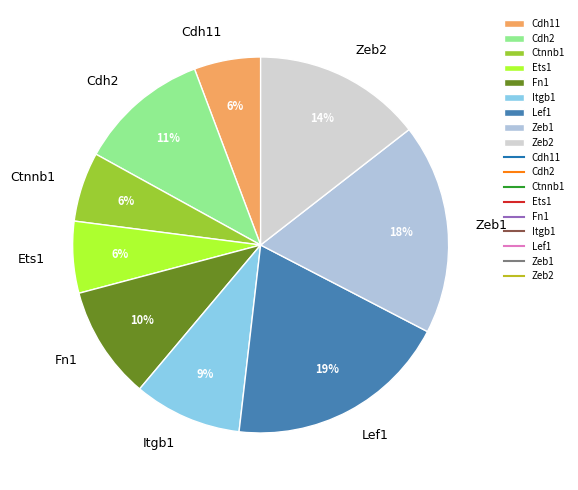

Is there a majority slice in this chart?

No